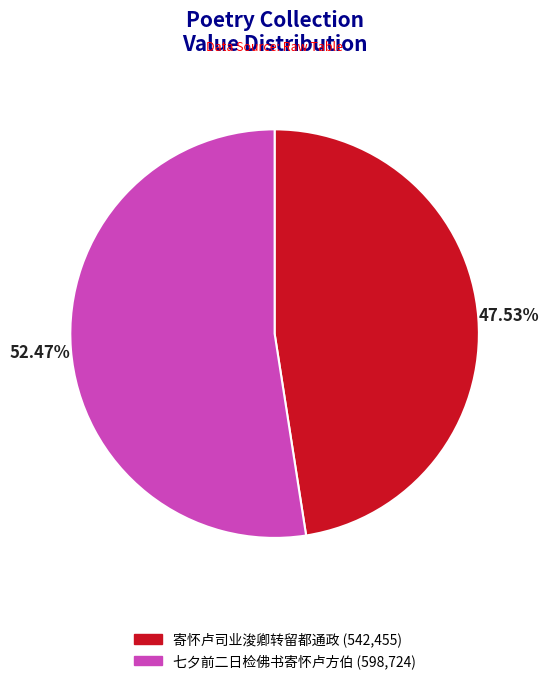

Which category has the smallest portion of the pie?

寄怀卢司业浚卿转留都通政